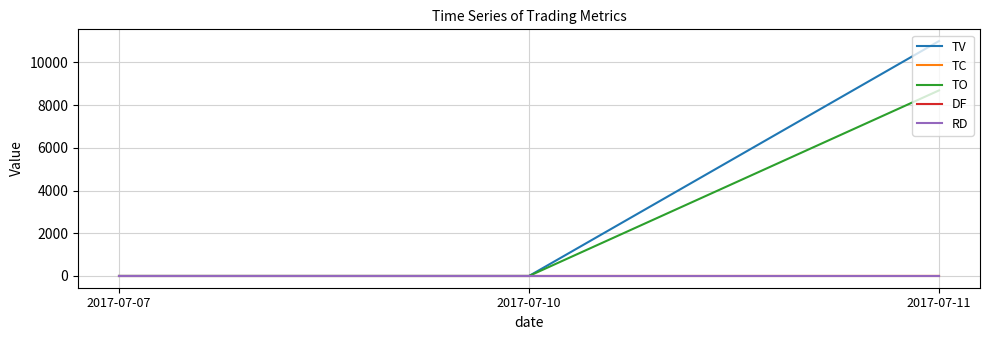

Does the chart display data point markers on the line(s)?

No